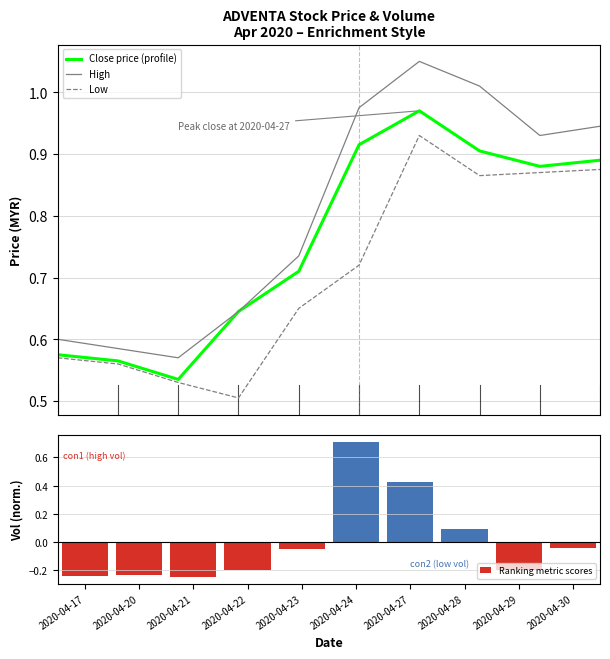

Between 2020-04-21 and 2020-04-27, which series saw the biggest shift?

Ranking metric scores